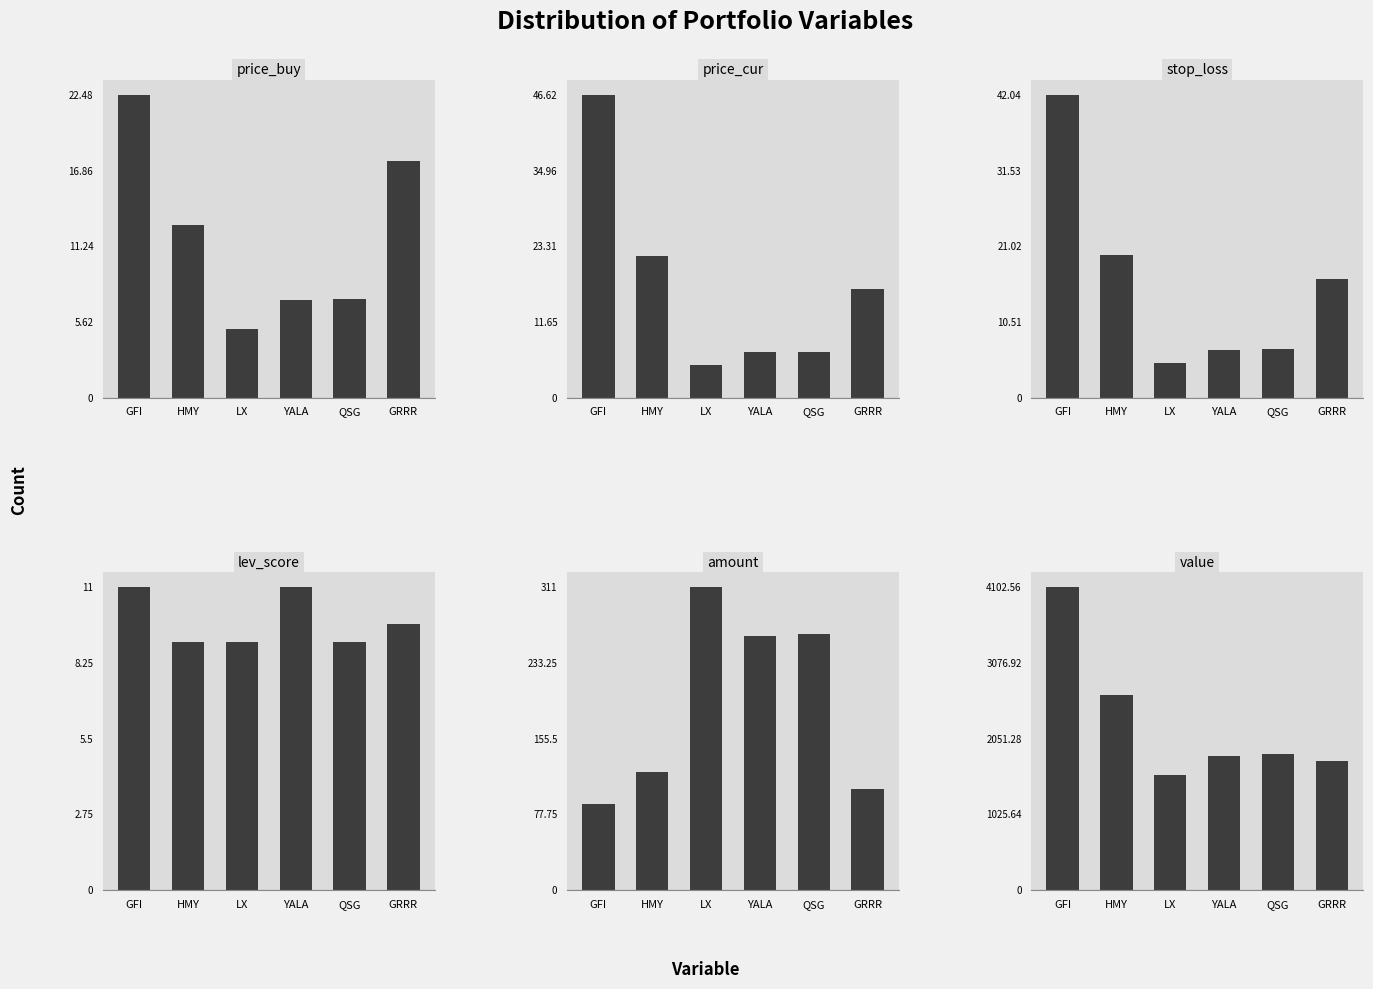

What is the sum of all value values?

13719.6